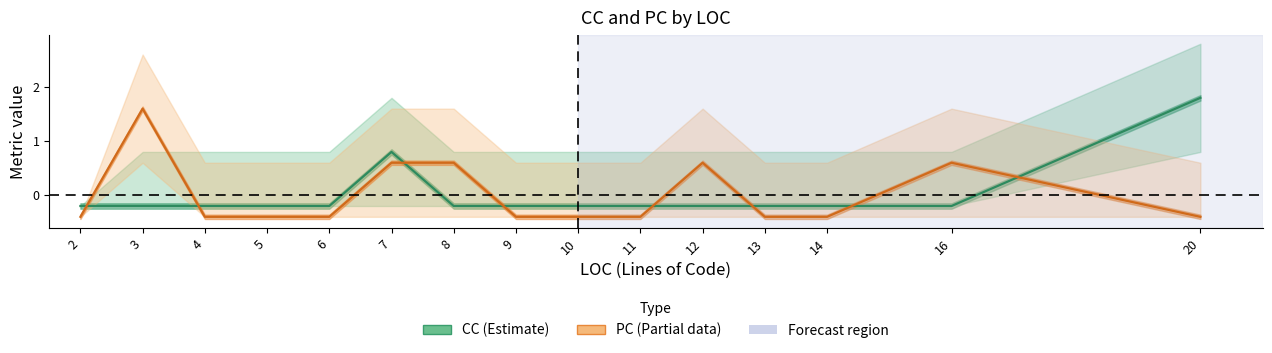

Is this an area chart (filled region under the line)?

No